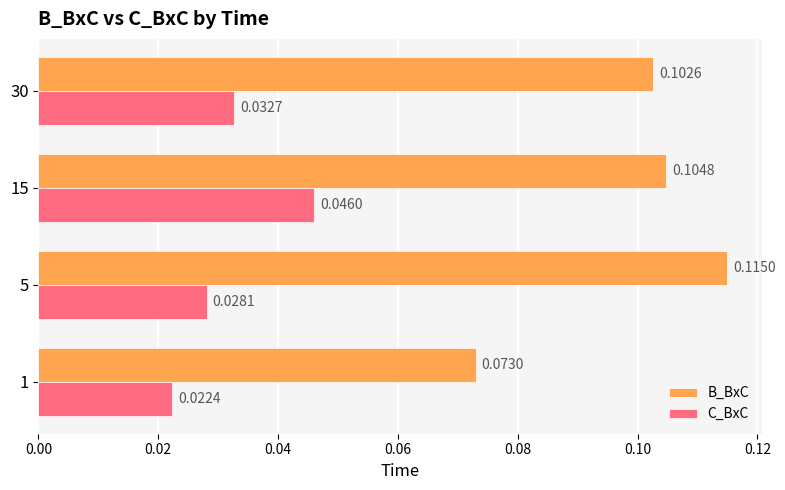

Is the value of B_BxC at 15 greater than the value of C_BxC at 5?

Yes